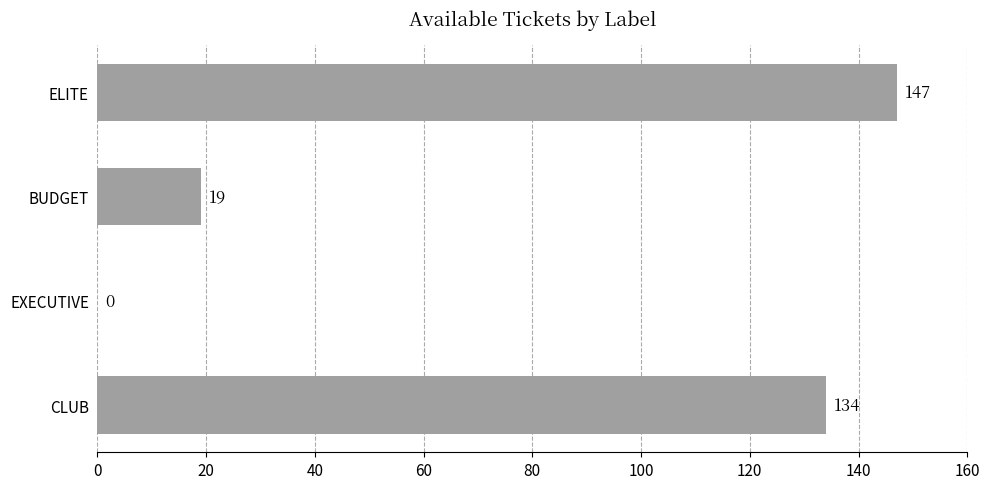

Is it true that the value at EXECUTIVE is 0?

True